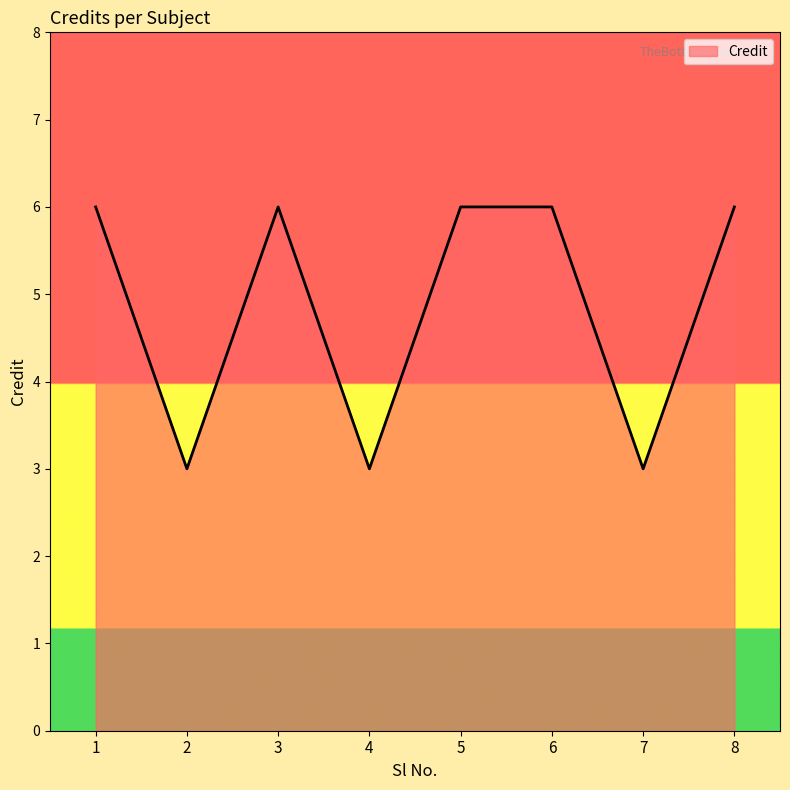

What value does the data have at 1?

6